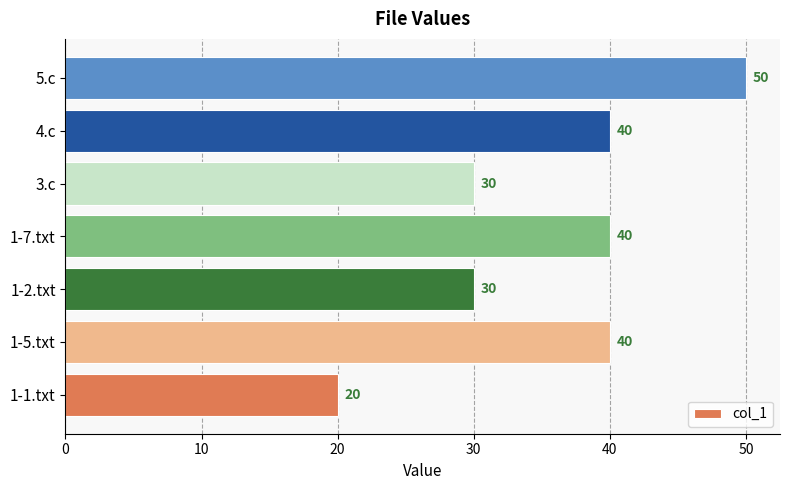

Reading top to bottom, what are all the values shown in this chart?

50	40	30	40	30	40	20